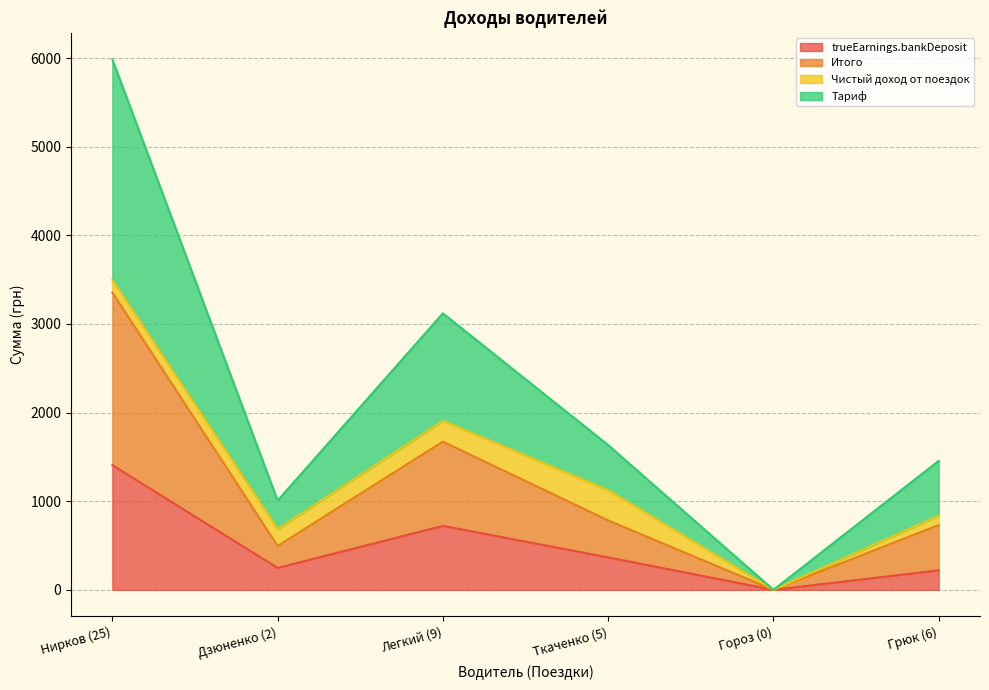

True or false: Итого has more than 1 interior local peaks.

False